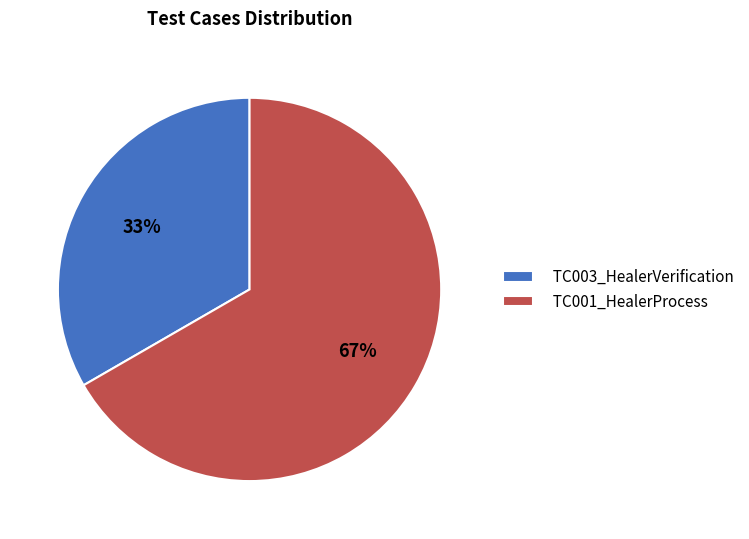

Rank the categories by value from highest to lowest.

TC001_HealerProcess, TC003_HealerVerification